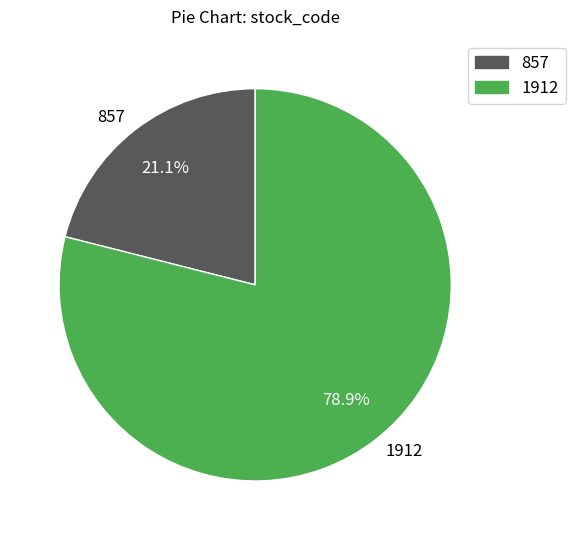

Count the number of slices in the pie.

2